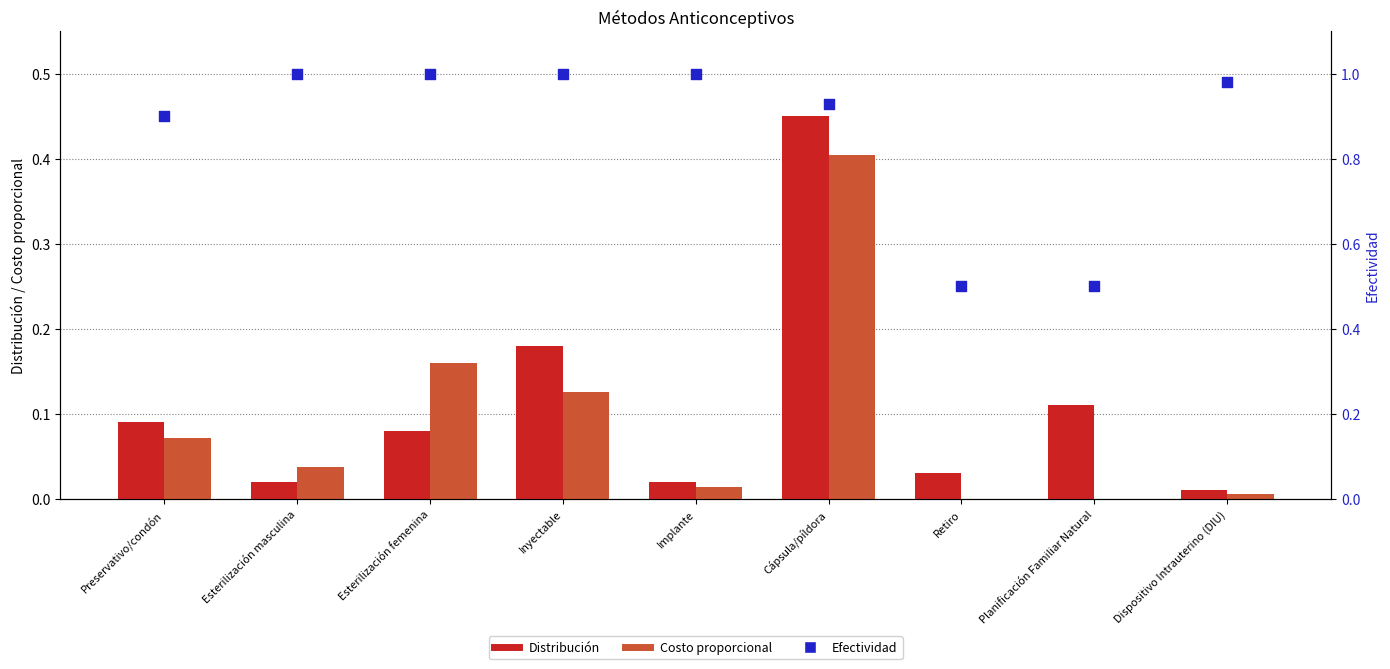

Which series contains the highest Y value?

Efectividad